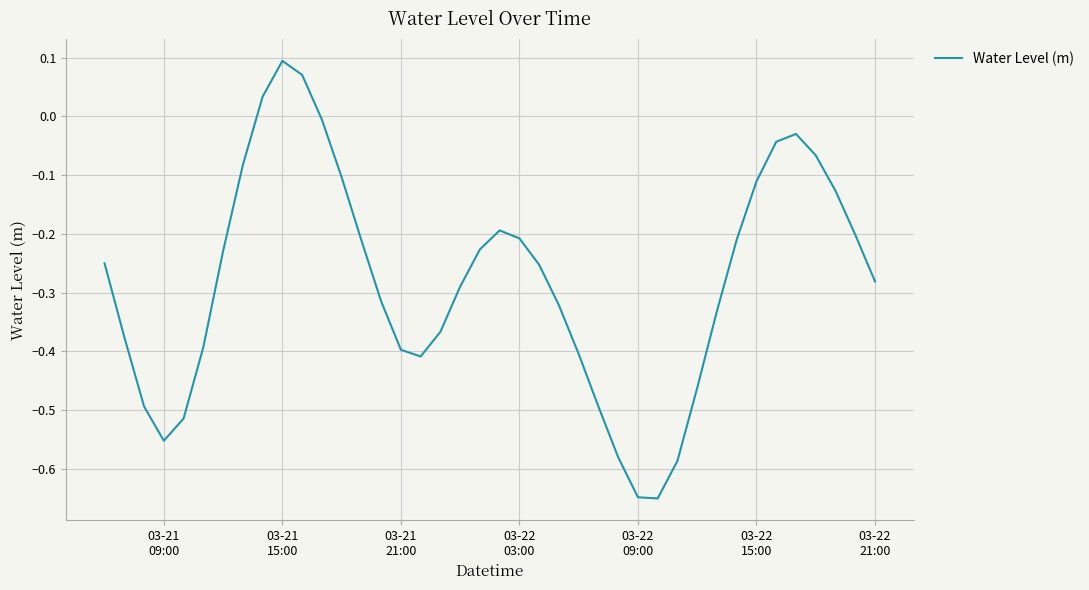

How many series are shown in this chart?

1